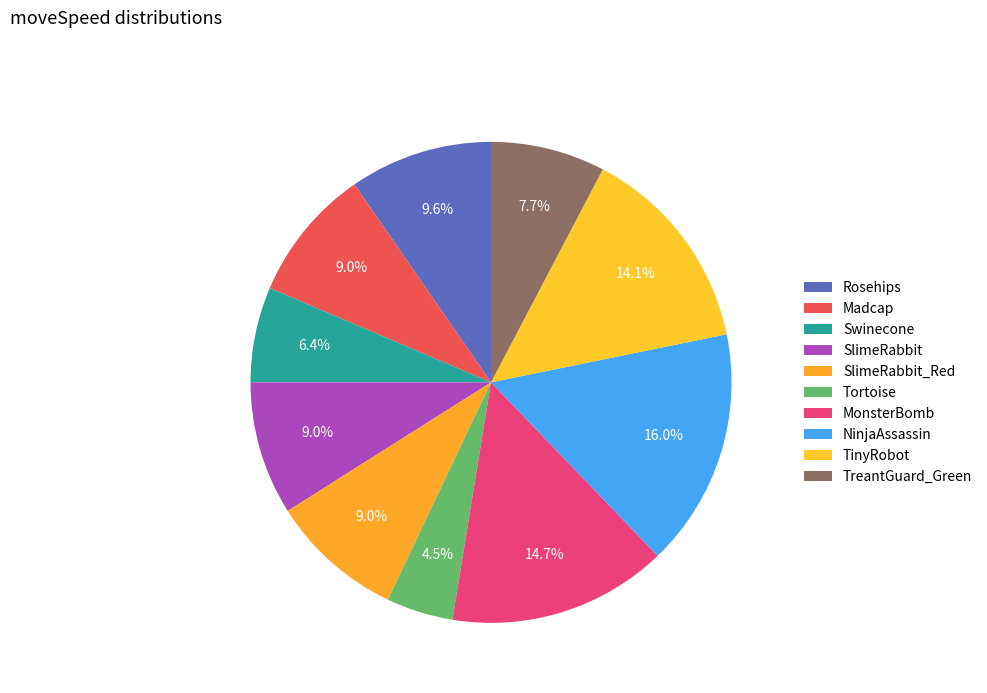

How many slices are in this pie chart?

10